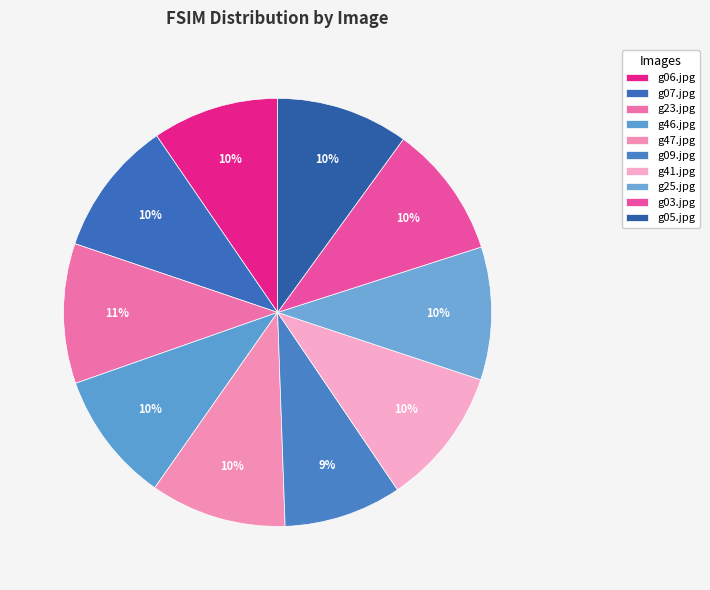

Between g25.jpg and g09.jpg, which is larger?

g25.jpg